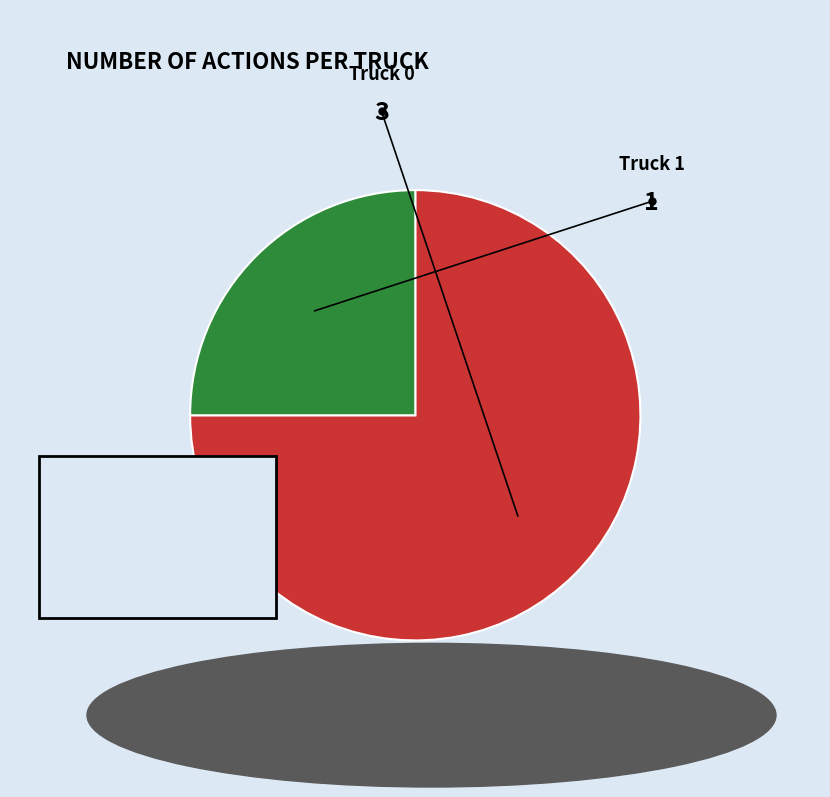

To the nearest percent, what portion does Truck 0 represent?

75%